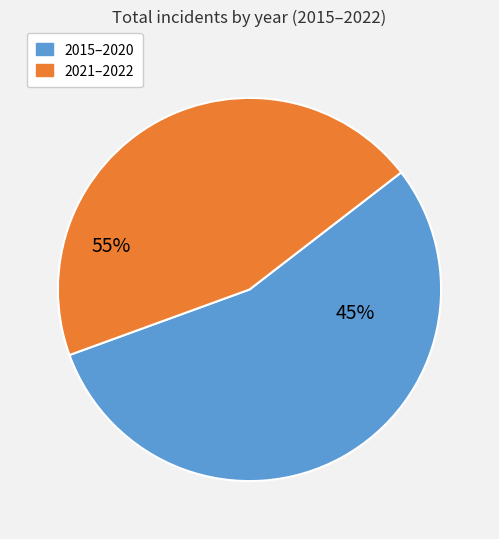

Does 2021 represent more than half of the total?

No